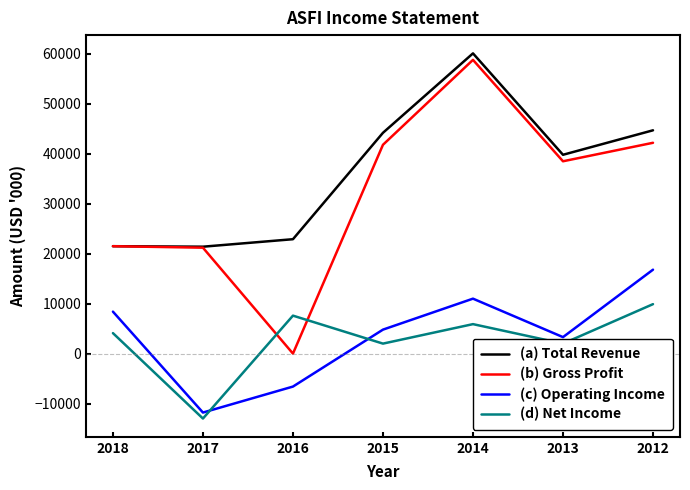

What are all the series names shown in the legend?

(a) Total Revenue, (b) Gross Profit, (c) Operating Income, (d) Net Income